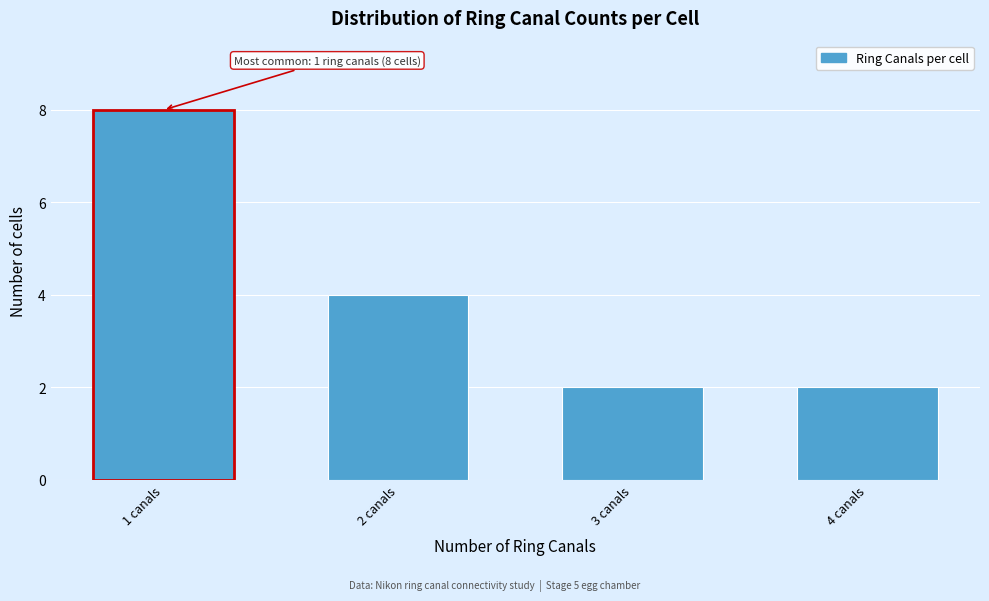

Reading left to right, list all the values displayed in this chart.

8	4	2	2